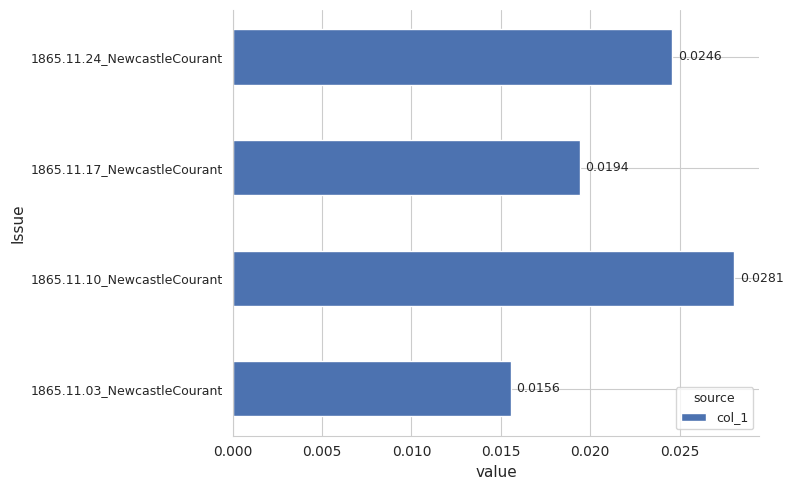

Which has a higher value, 1865.11.10_NewcastleCourant or 1865.11.03_NewcastleCourant?

1865.11.10_NewcastleCourant